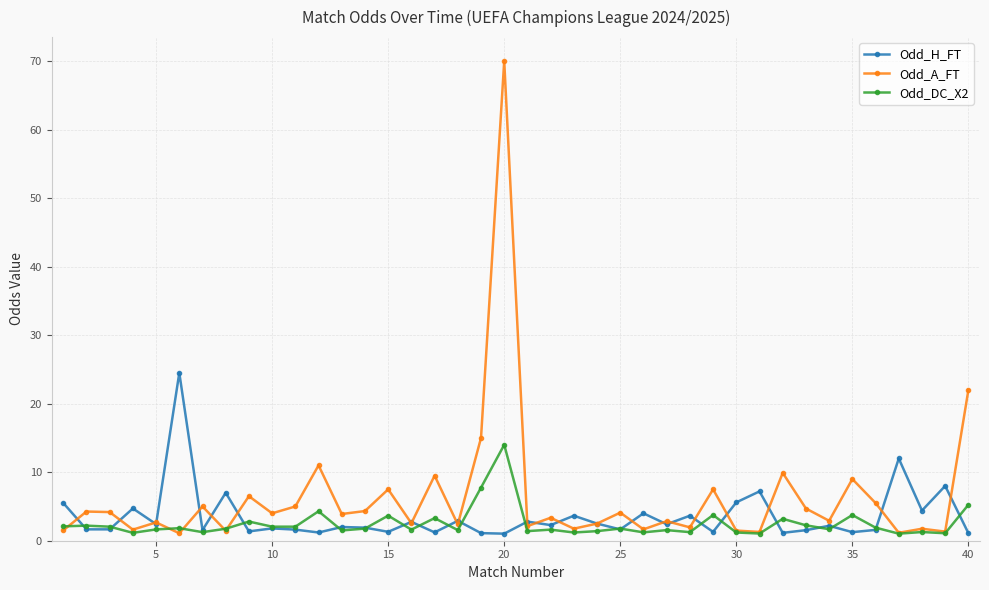

True or false: Odd_H_FT has more than 2 points higher than both neighbors.

True